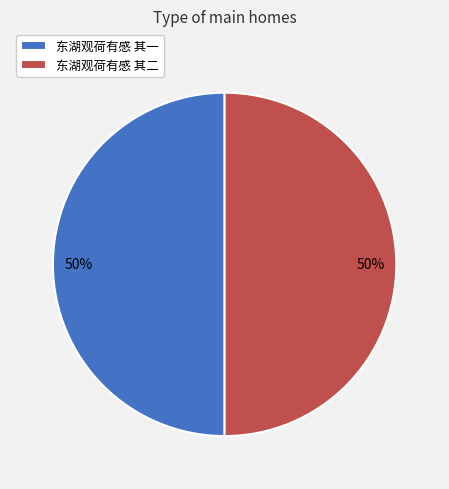

To the nearest percent, what is the combined percentage of 东湖观荷有感 其一 and 东湖观荷有感 其二?

100%